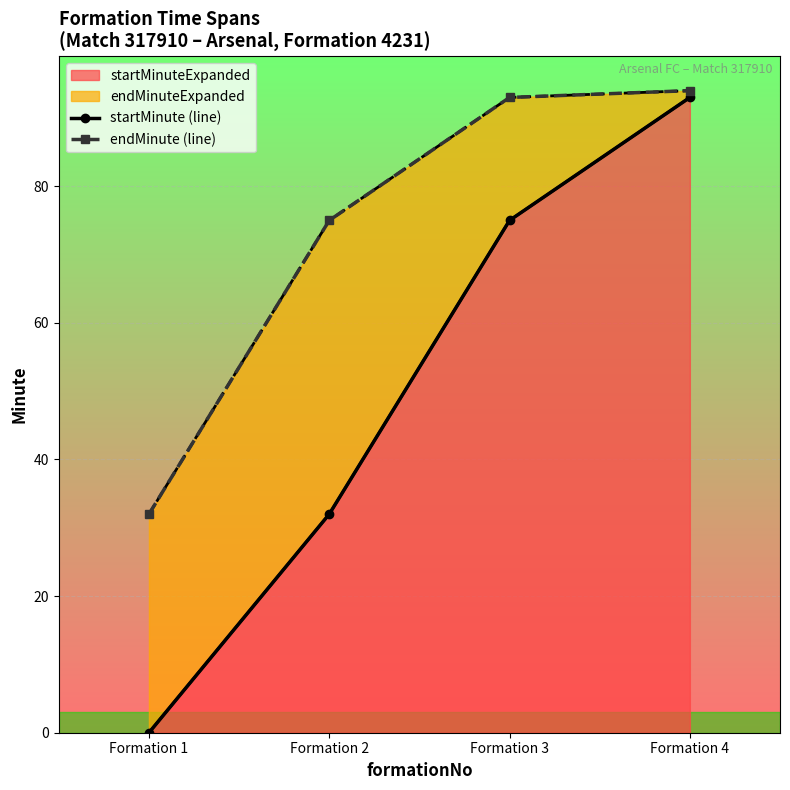

Which series has the largest range (max minus min)?

startMinute (line)